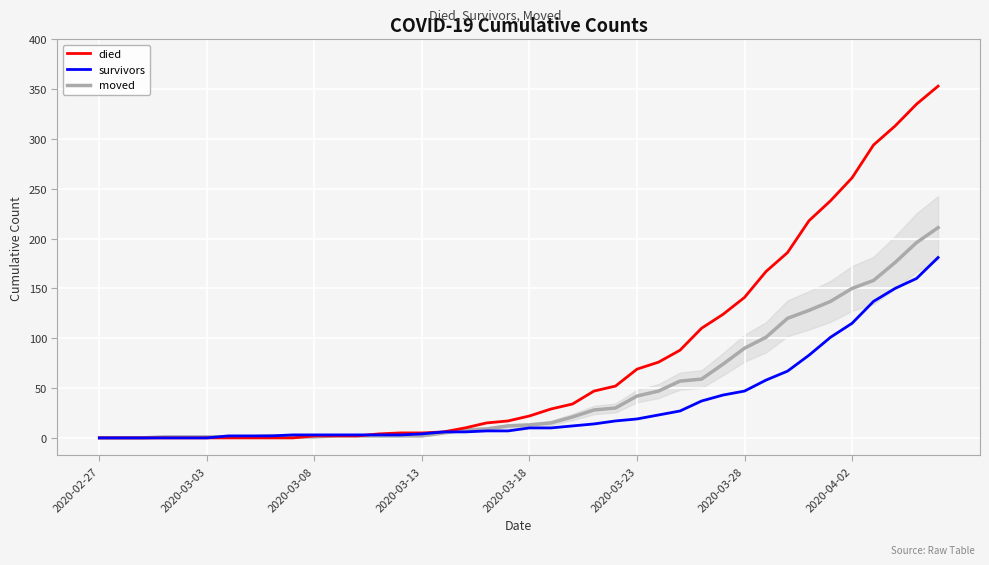

Rank the series by their maximum value, from highest to lowest.

died, moved, survivors